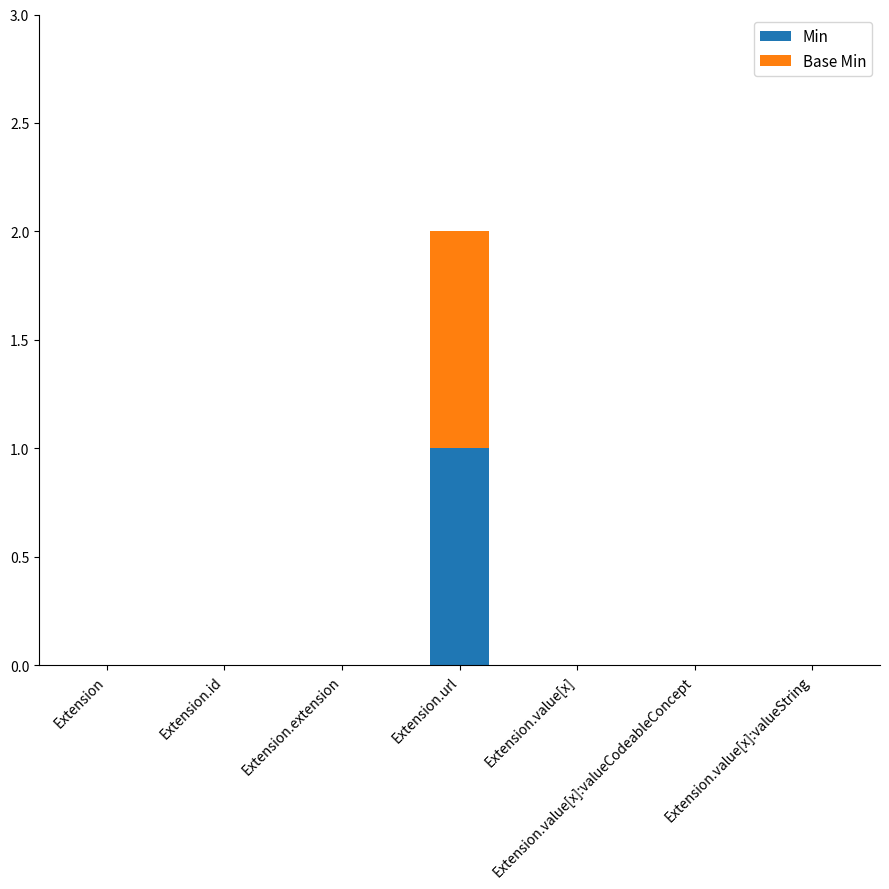

At which category is the sum across all series the highest?

Extension.url